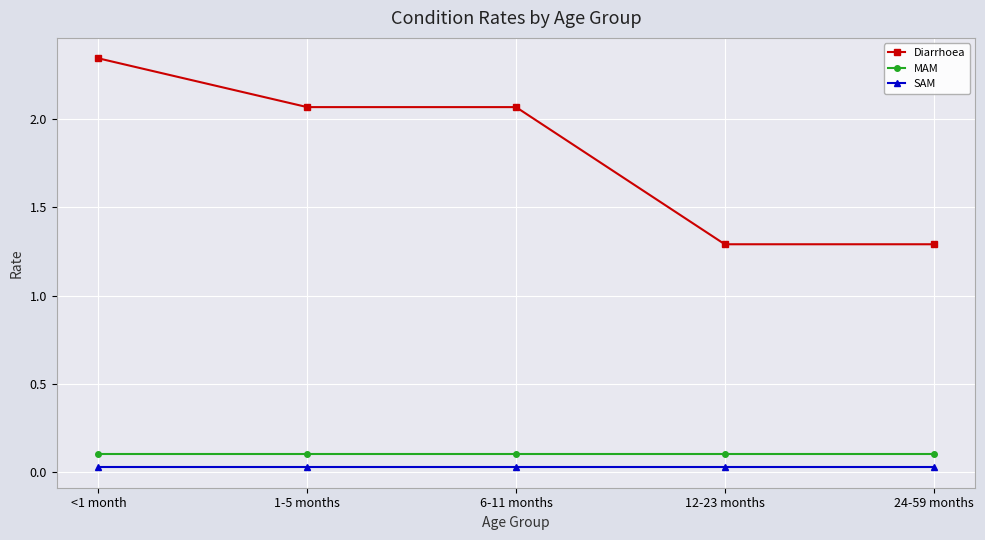

The value of Diarrhoea at 1-5 months is 3.3. True or false?

False